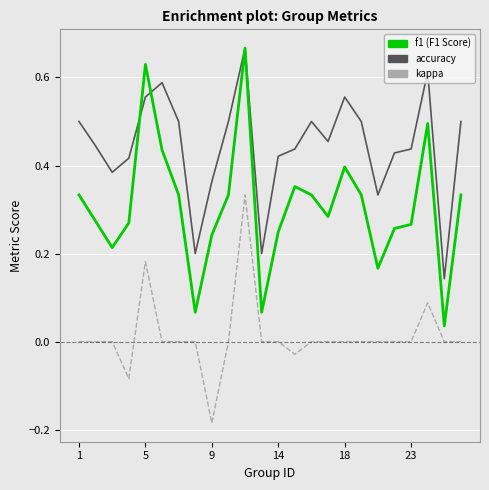

What is the minimum value shown in the chart?

-0.2